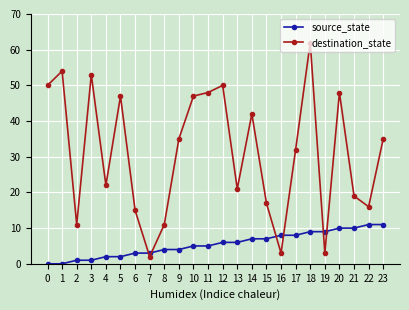

Count the number of categories in the chart.

24